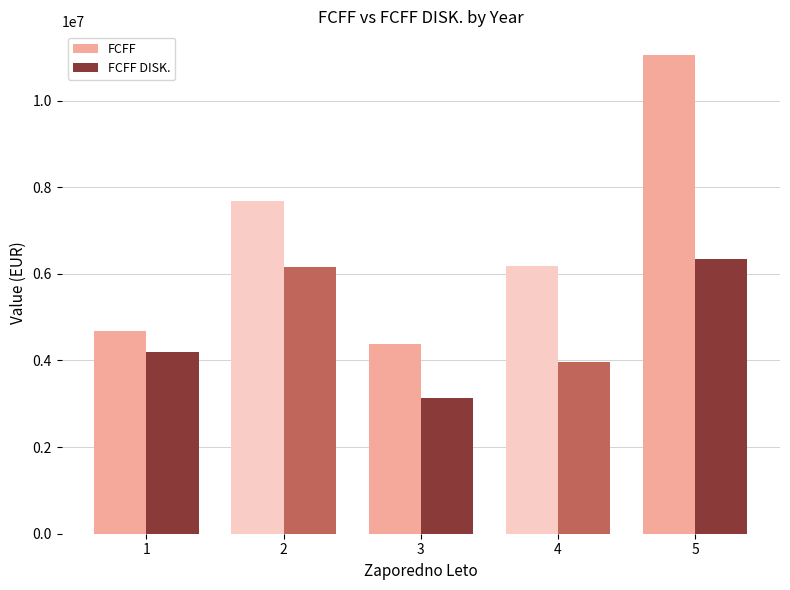

What is the value of the FCFF DISK. bar at the 1st from the left?

4191678.4